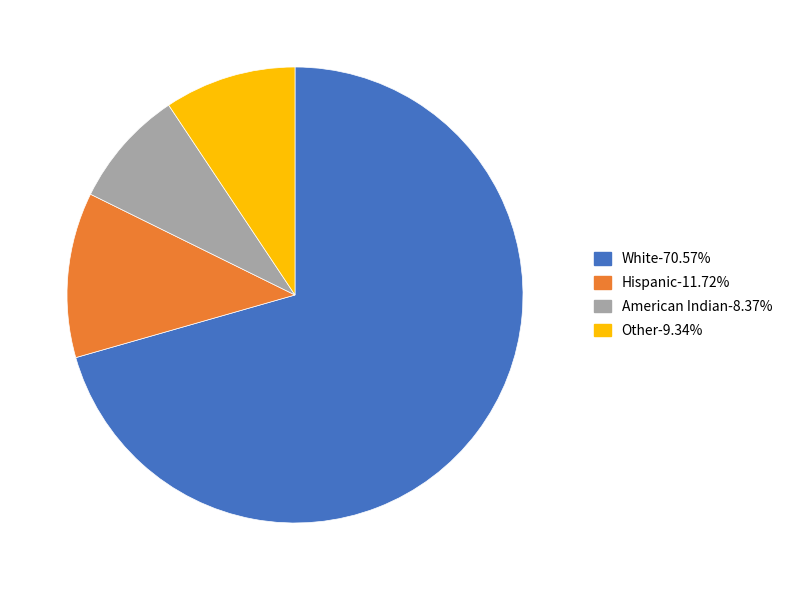

Is there any slice that represents more than half of the pie?

Yes